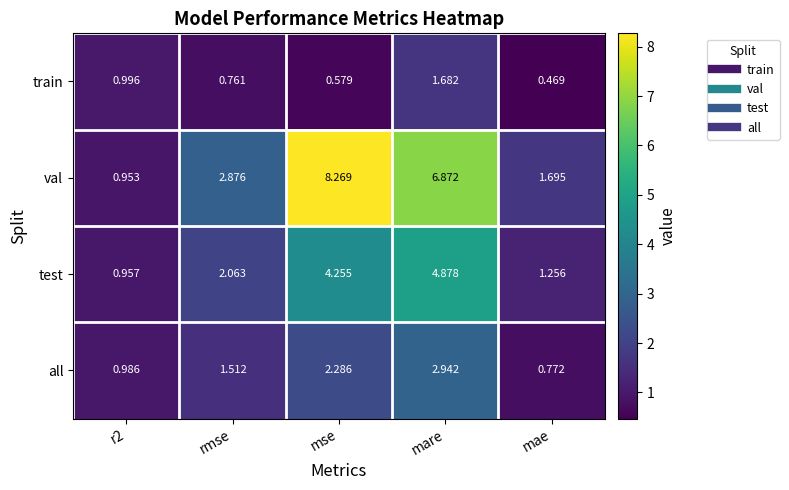

At which category is the sum across all series the highest?

mare